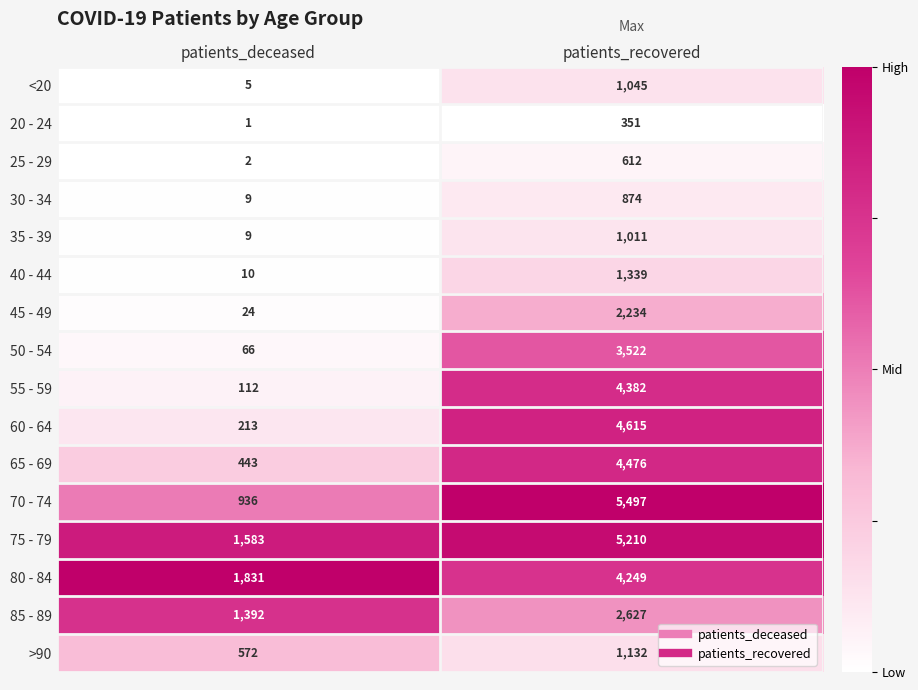

What is the maximum value shown in the chart?

5497